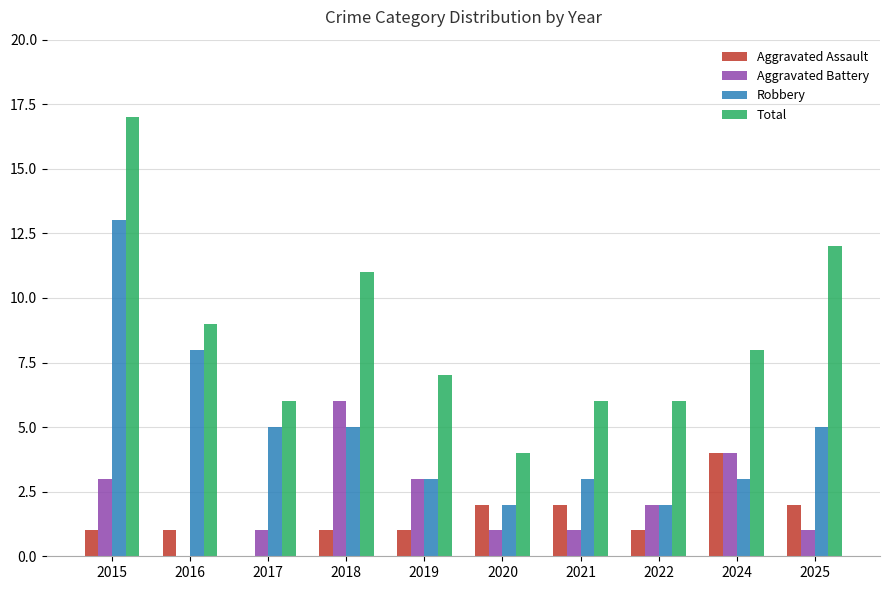

The value of Aggravated Battery at 2018 is 10. True or false?

False